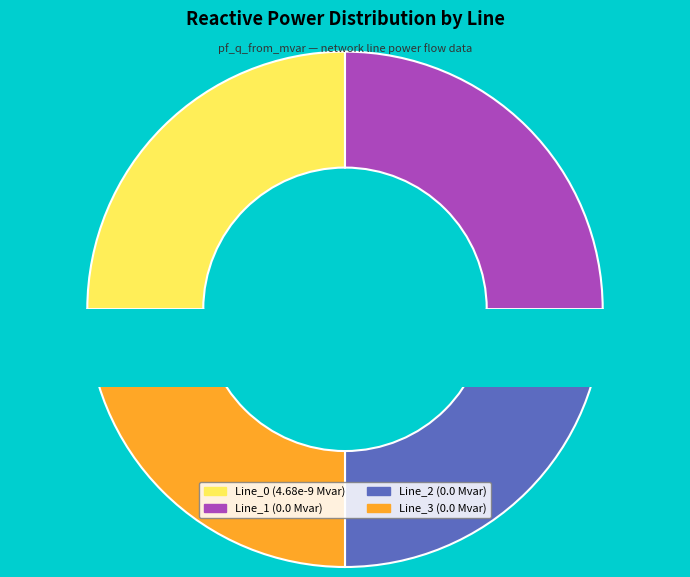

What is the smallest slice in the pie chart?

Line_1